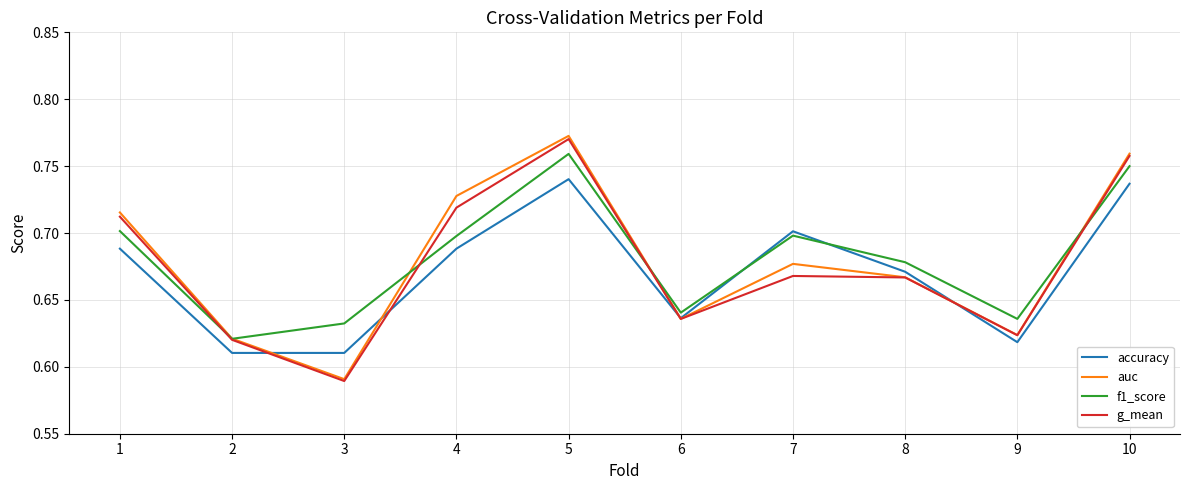

At which category is the sum across all series the highest?

5